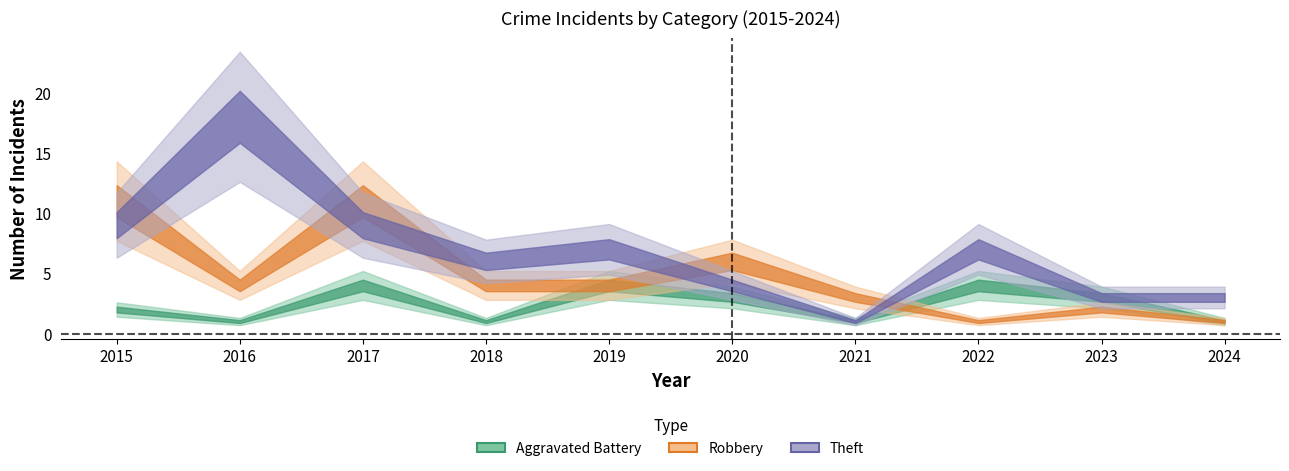

What value does the Theft series have at 2016, to the nearest 10?

20